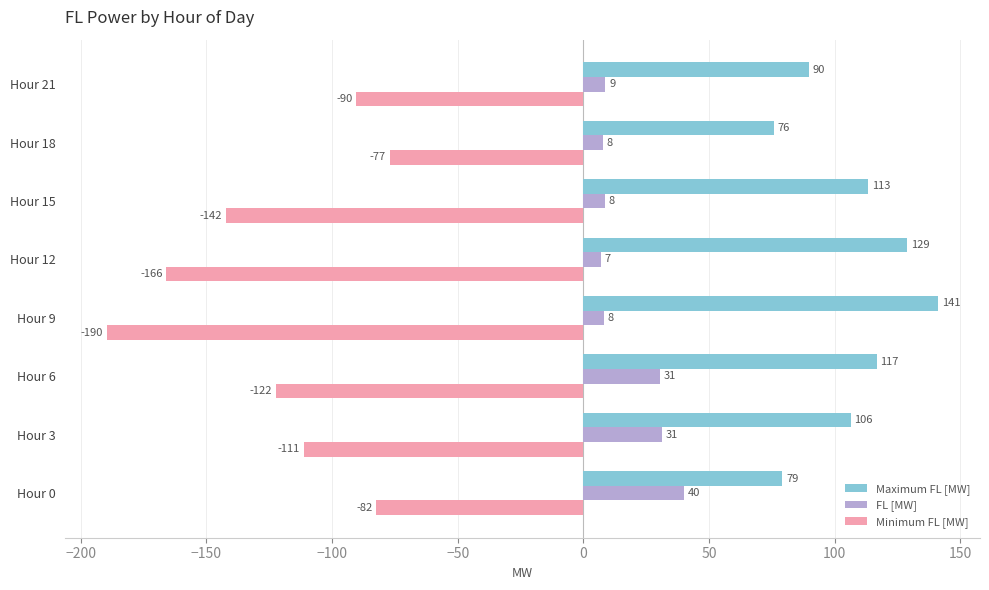

Which series has the largest total across all categories?

Maximum FL [MW]